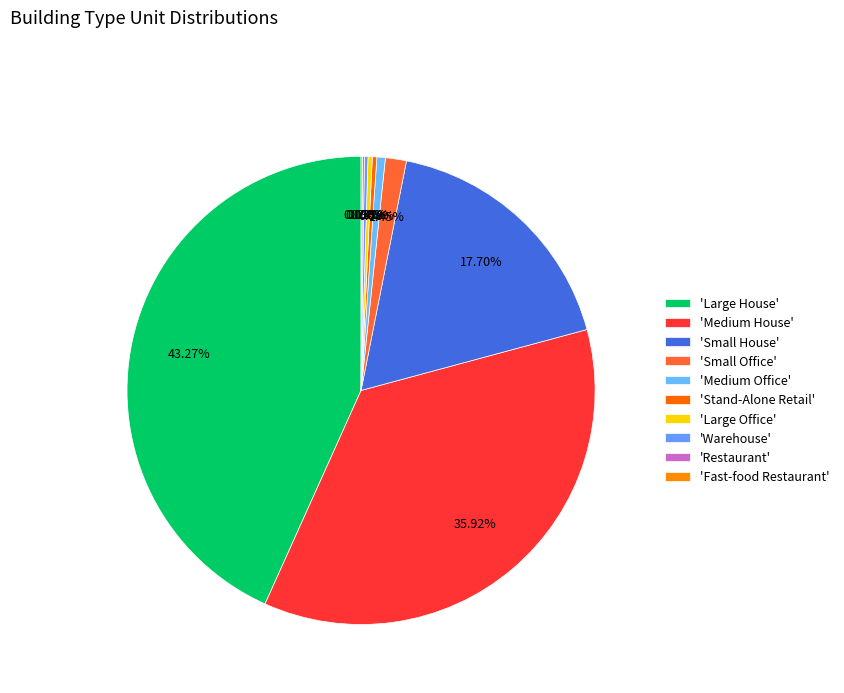

Is there any slice that represents more than half of the pie?

No